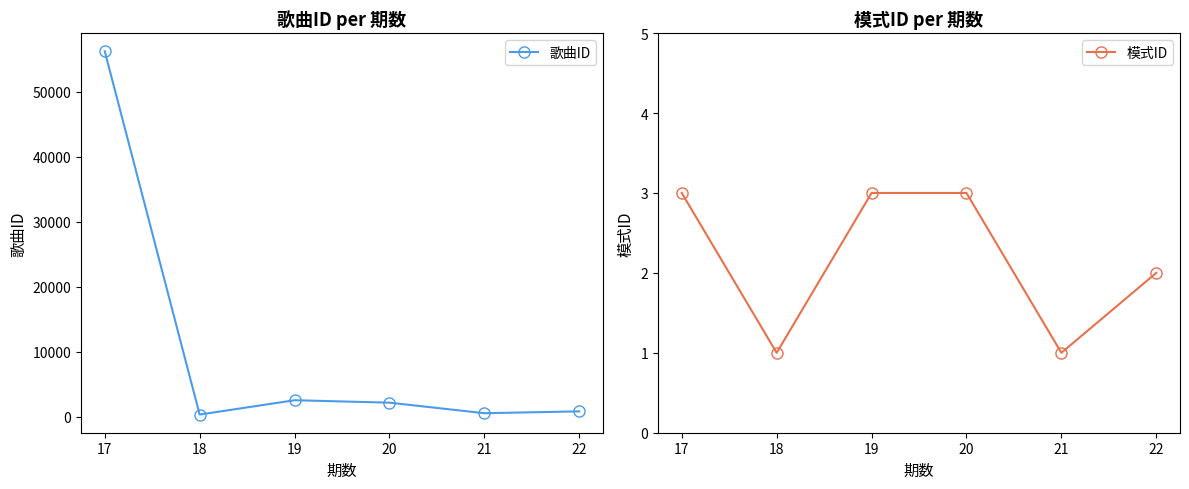

How many interior local peaks does the 歌曲ID series have?

1